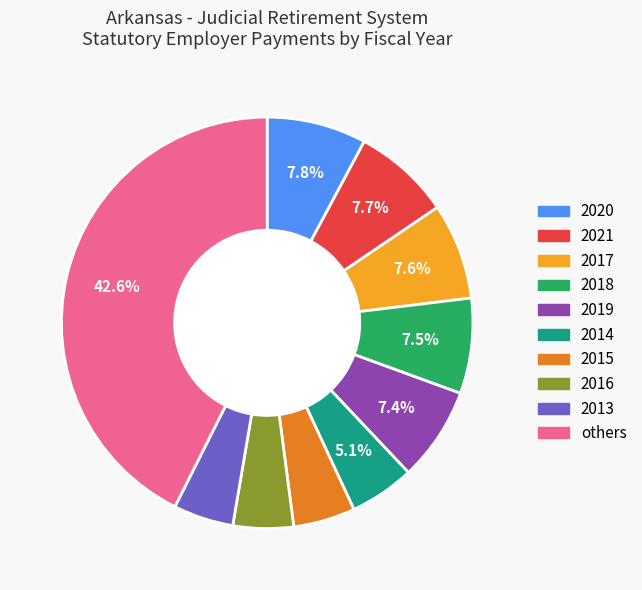

Is there a majority slice in this chart?

No